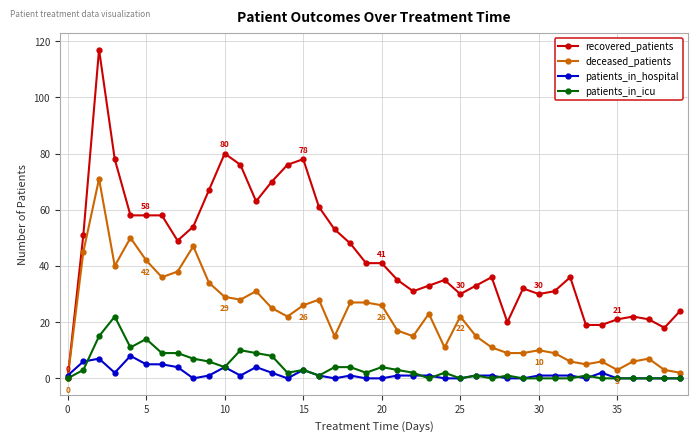

Rank the series by their maximum value, from highest to lowest.

recovered_patients, deceased_patients, patients_in_icu, patients_in_hospital